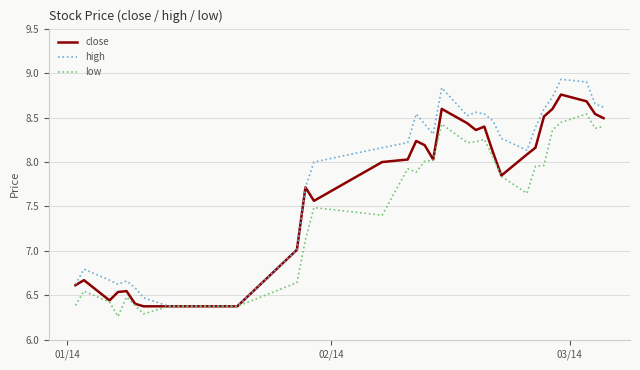

Does the chart display data point markers on the line(s)?

No